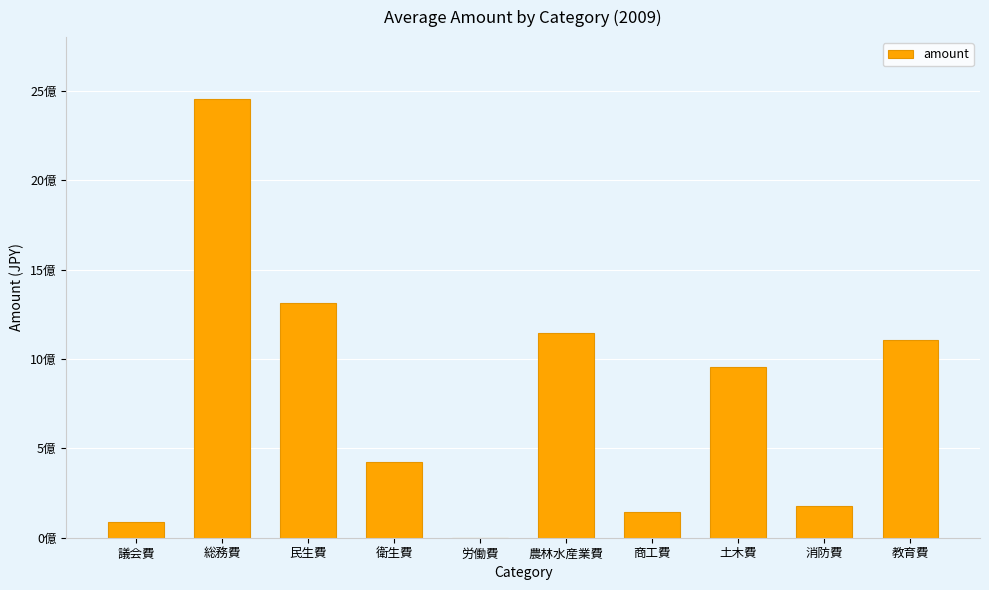

Are the bars horizontal?

No